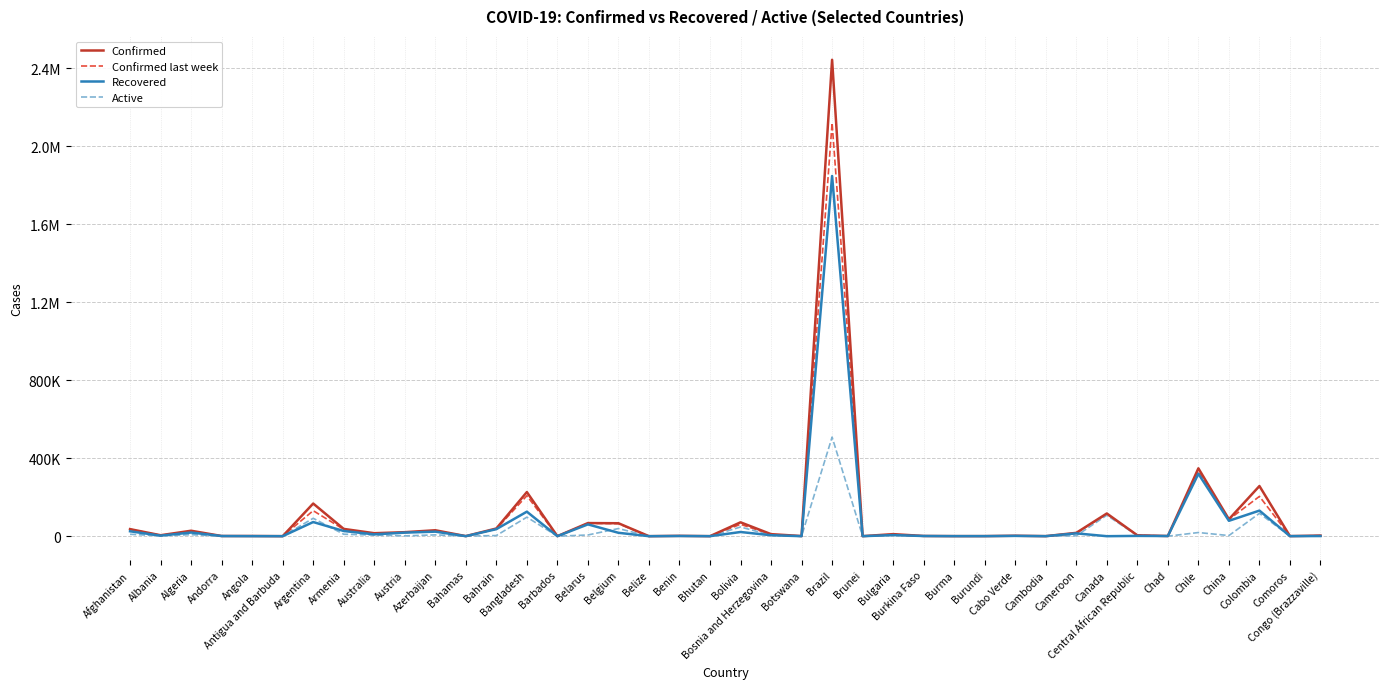

Which series ends up on top after the final intersection of Active and Confirmed last week?

Confirmed last week